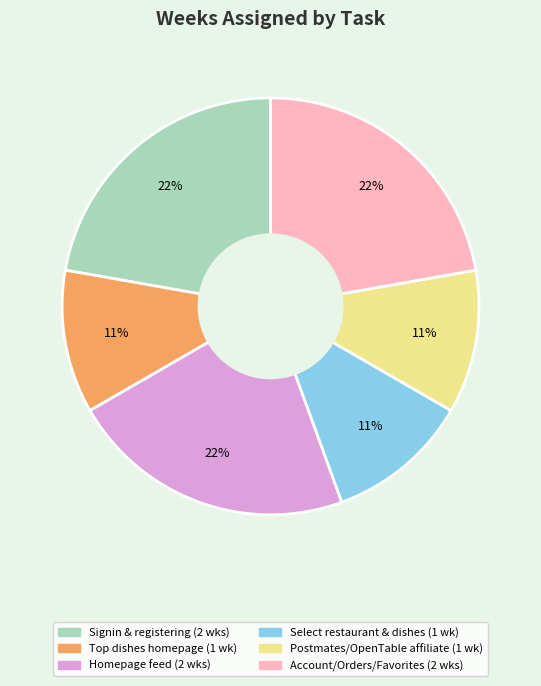

To the nearest percent, what is the average slice percentage?

17%